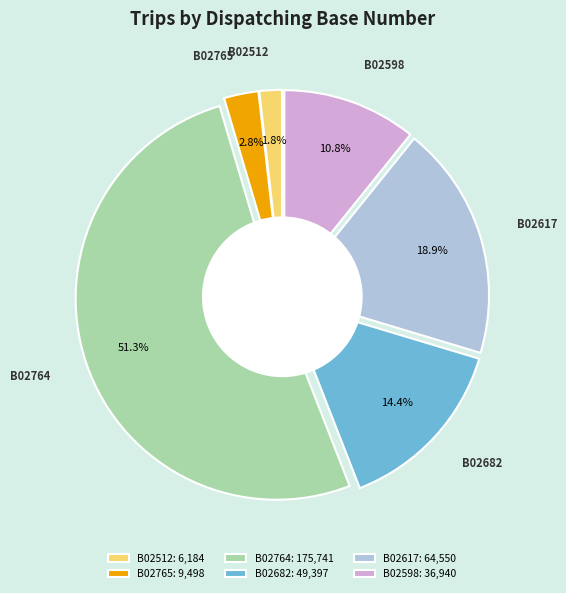

Is it true that B02764 is 43% of the pie?

False